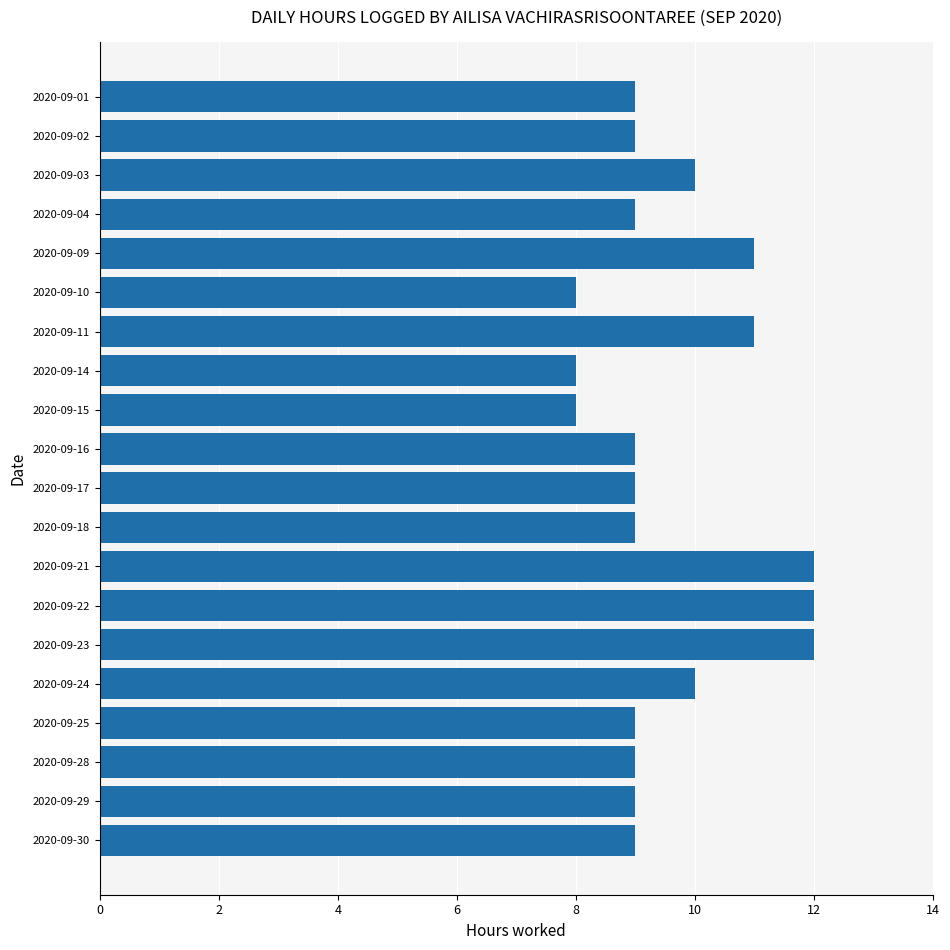

What is the minimum value shown in the chart?

8